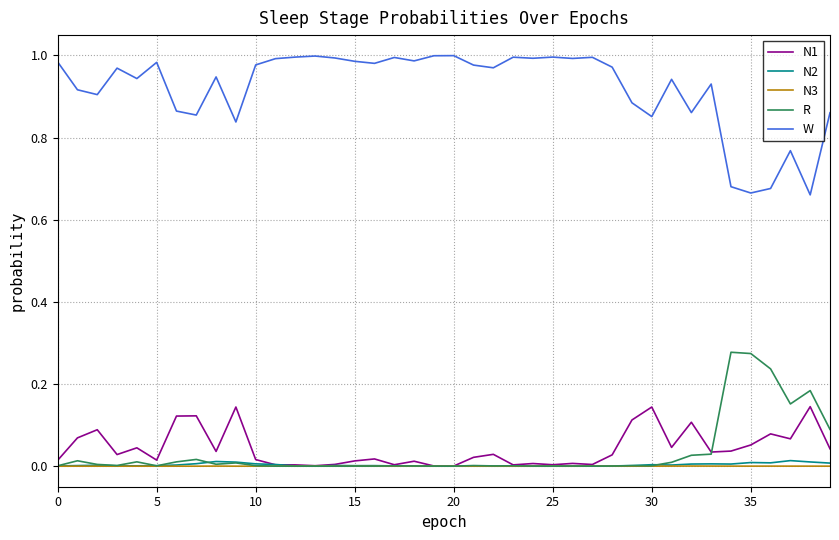

True or false: W has more than 0 points higher than both neighbors.

True